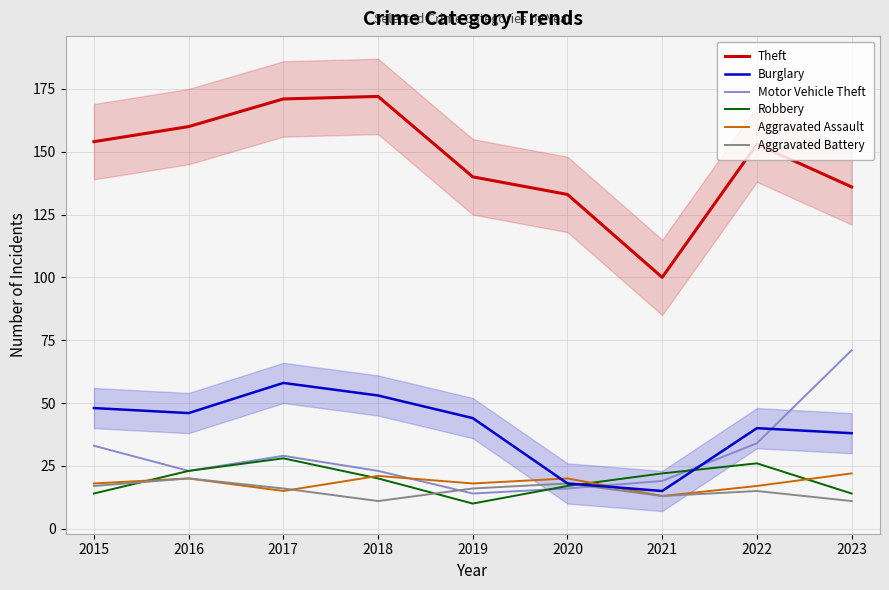

True or false: Robbery has a value of 28 at 2017.

True